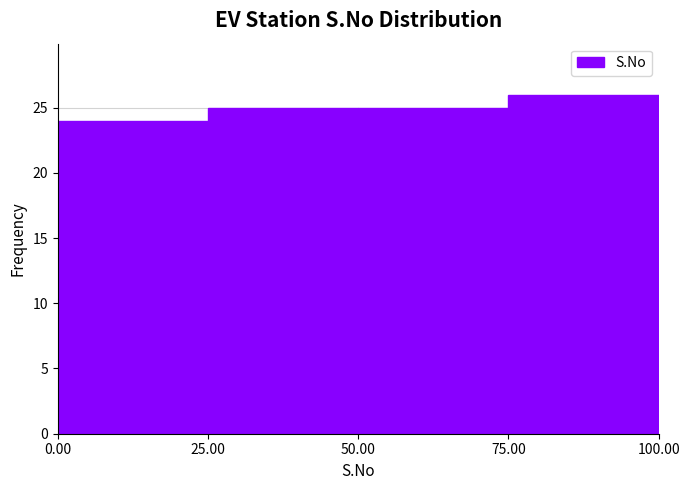

Reading left to right, list every bar in this chart as the range it spans on the x-axis followed by its height. The values are not printed on the chart, so give them approximately, as read against the axis.

0.00 to 25.00: 24
25.00 to 50.00: 25
50.00 to 75.00: 25
75.00 to 100.00: 26